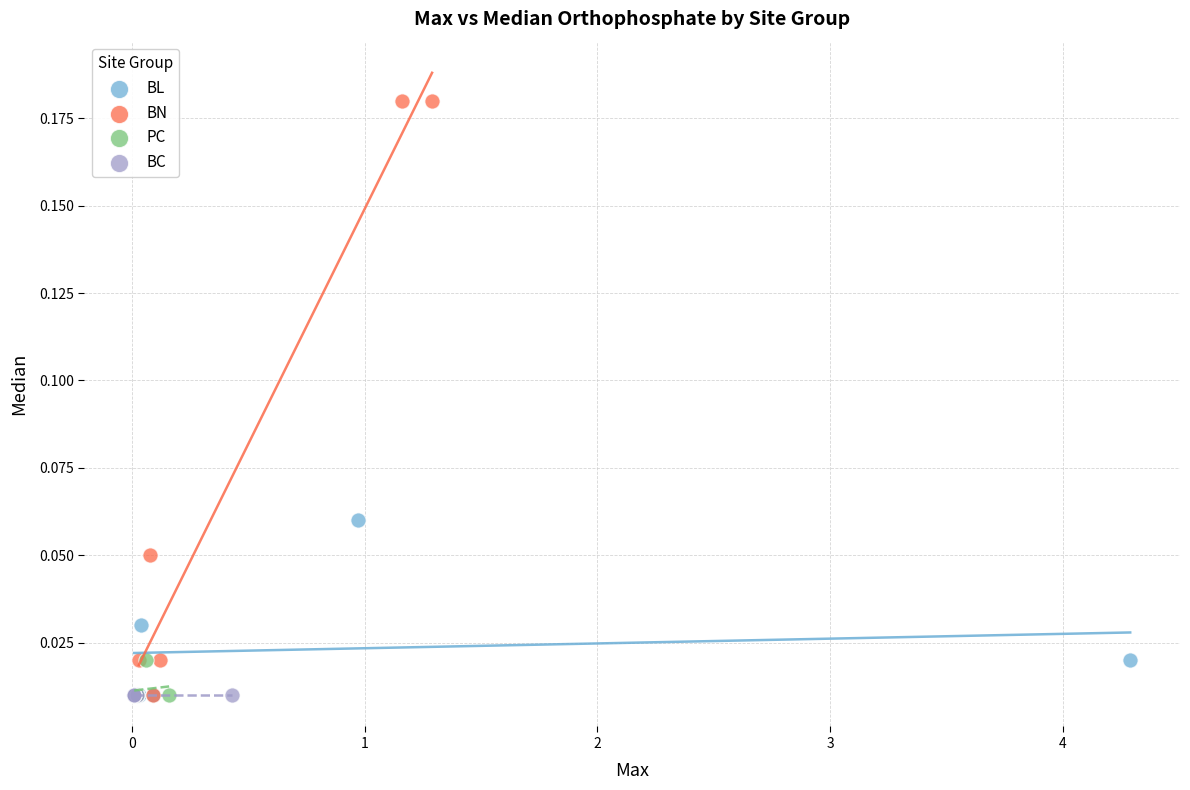

Which series reaches the maximum Y coordinate?

BN